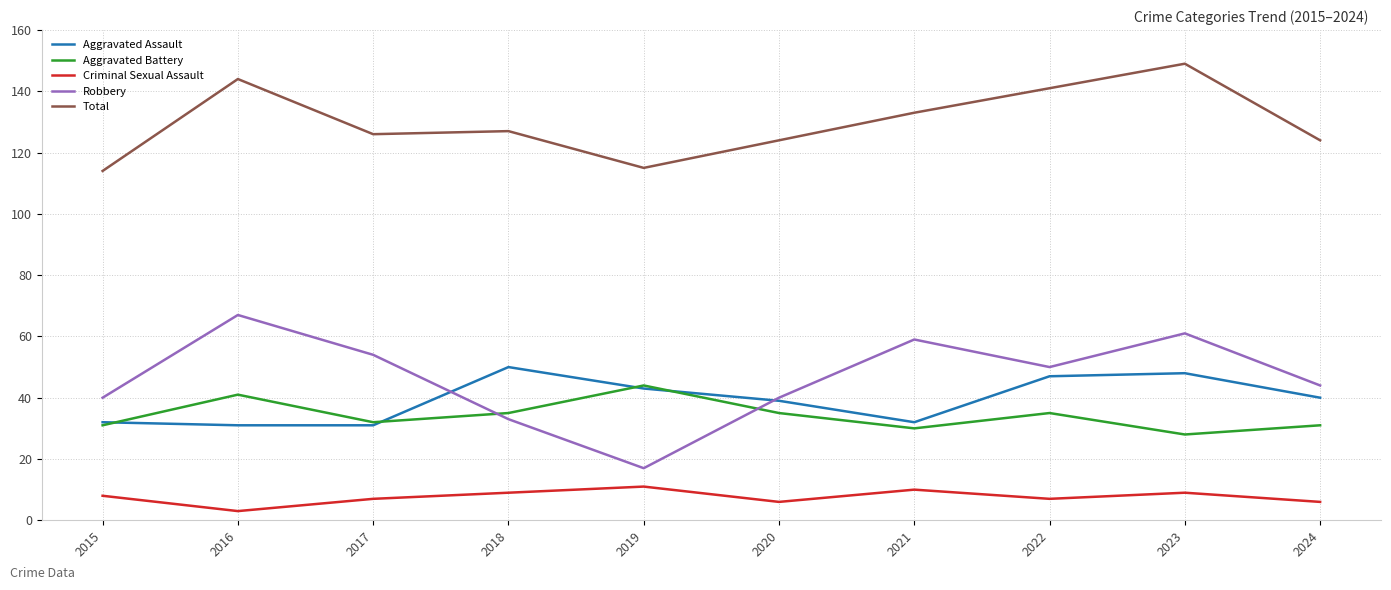

True or false: Aggravated Assault has a value of 13 at 2018.

False